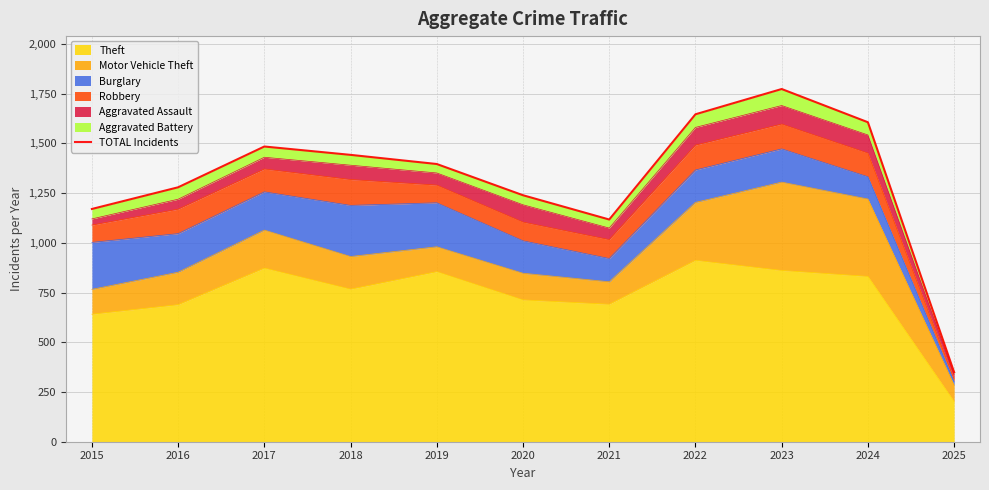

Where is the data nearest to the value 1061?

2021